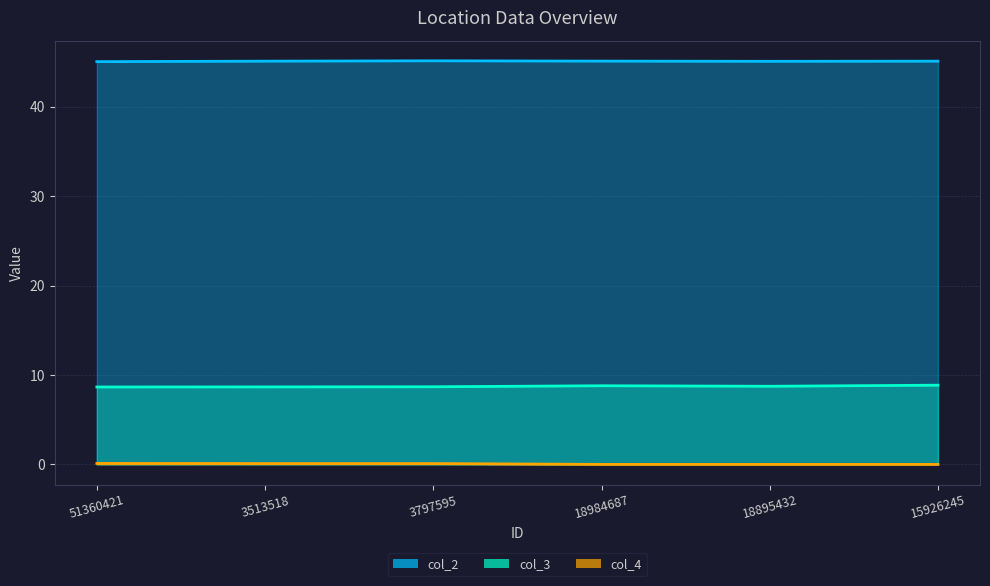

Which series has the largest range (max minus min)?

col_3